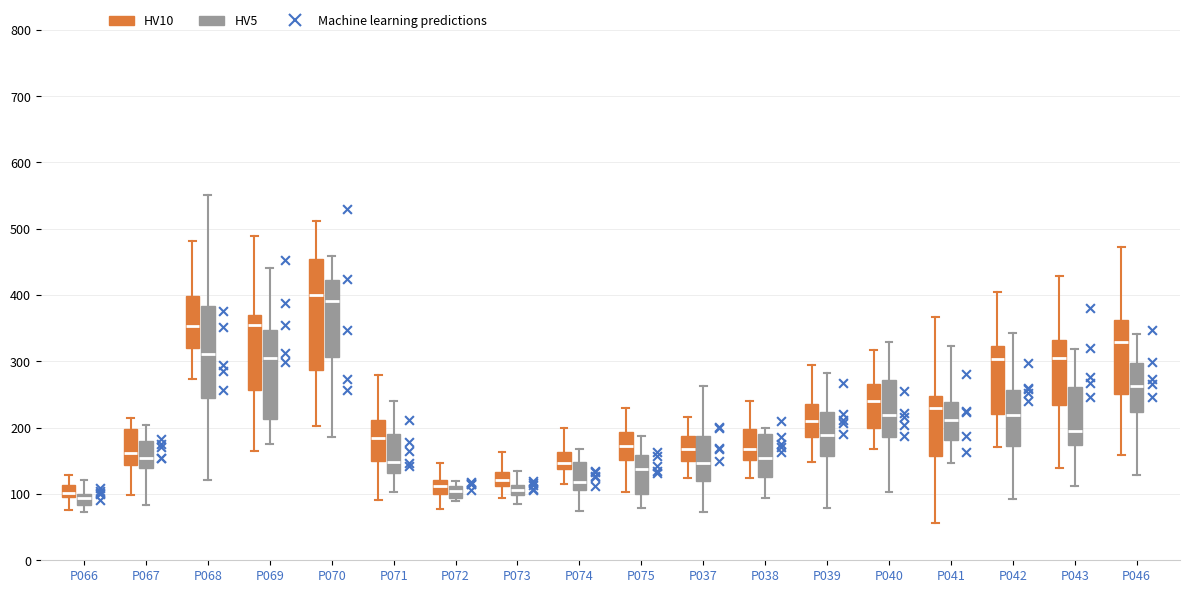

Comparing the boxes themselves (not the whiskers), which one is the tallest?

P070 (HV10)